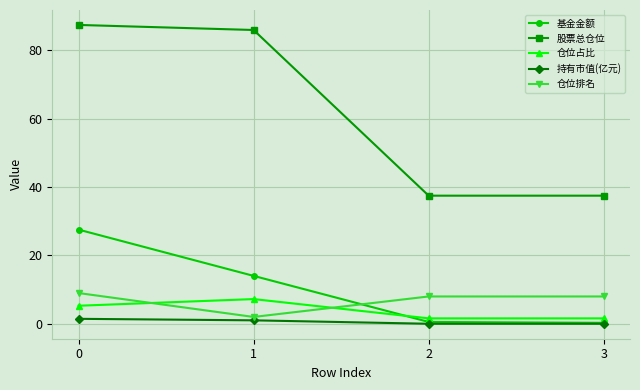

What is the difference between the 仓位排名 values at 3 and 0?

1.0